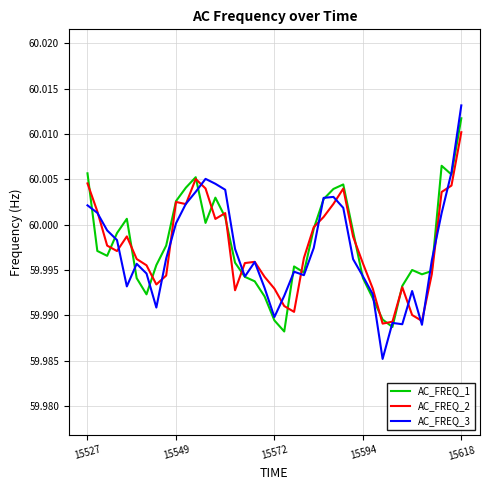

Which series has the widest spread of values?

AC_FREQ_3